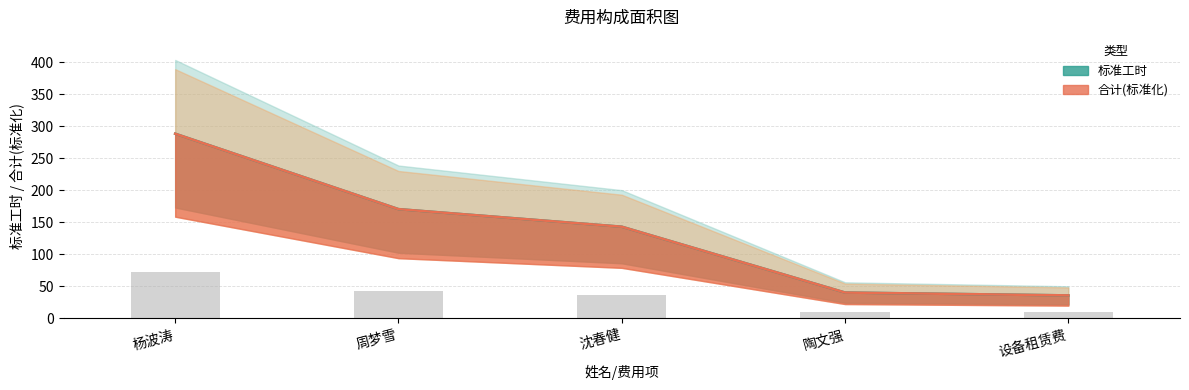

At which label does 标准工时 first exceed 143?

杨波涛